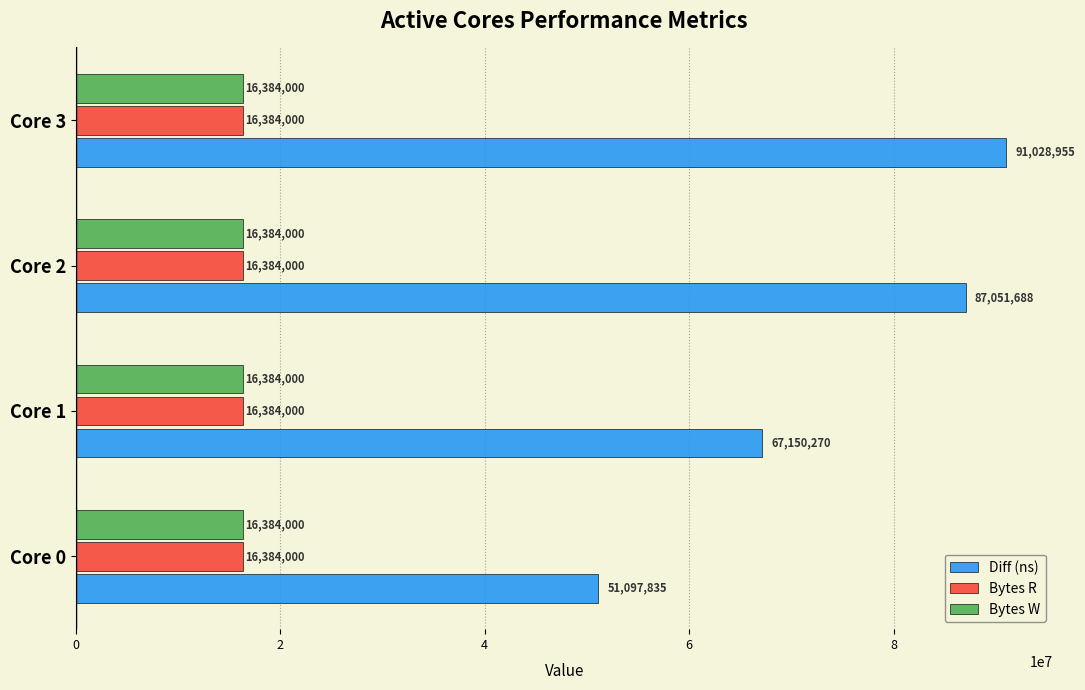

Between Core 1 and Core 2, which series saw the biggest shift?

Diff (ns)